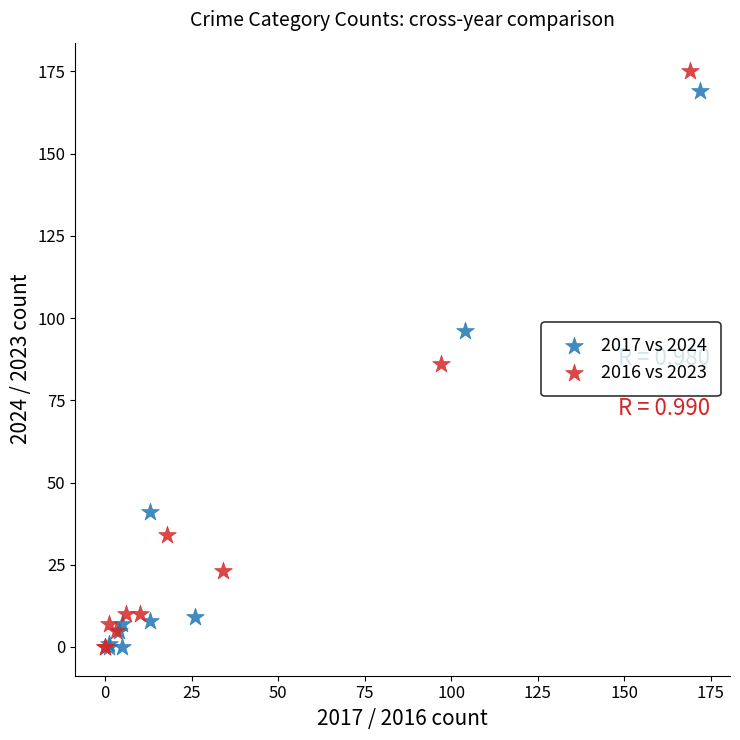

What are all the series names shown in the legend?

2017 vs 2024, 2016 vs 2023